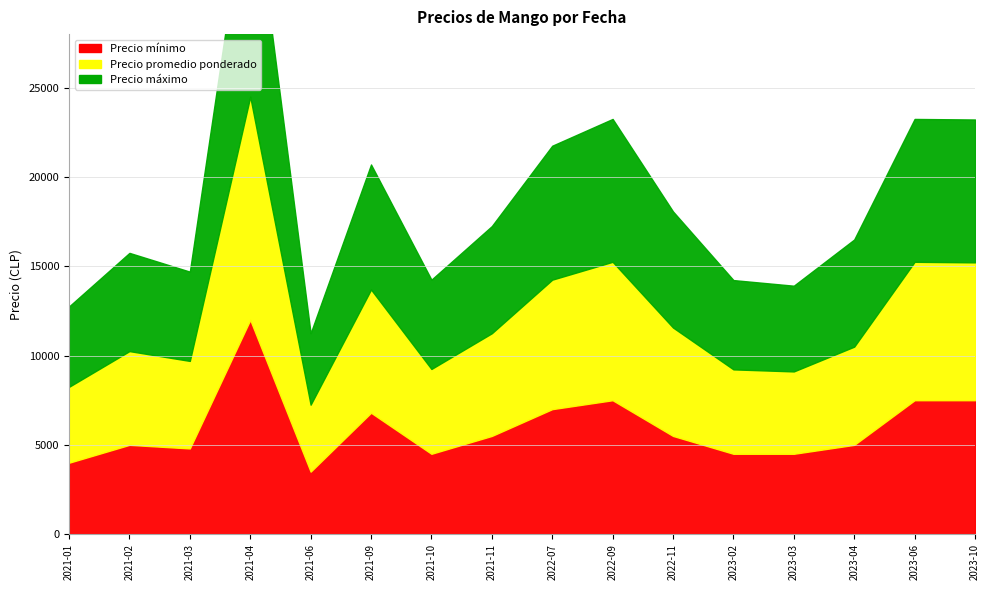

True or false: Precio máximo and Precio mínimo intersect in this chart.

False